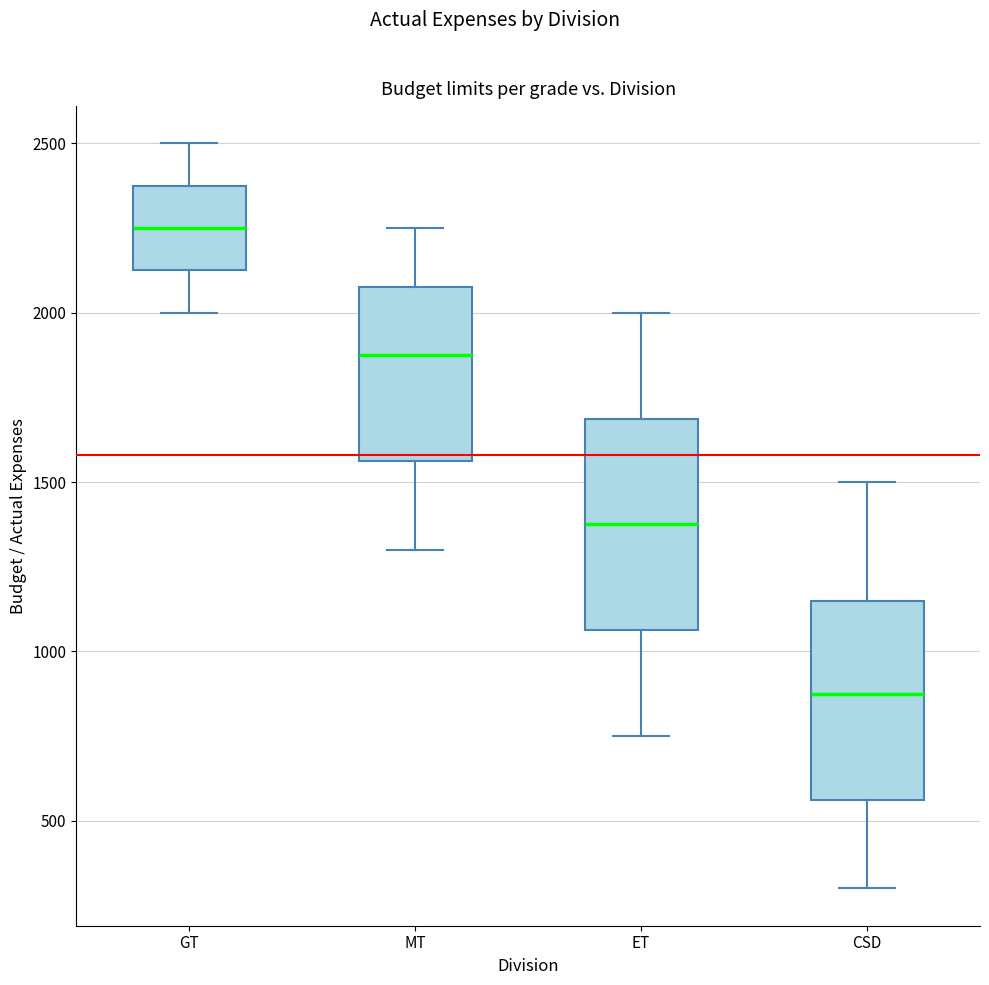

Which box has the highest median line?

GT